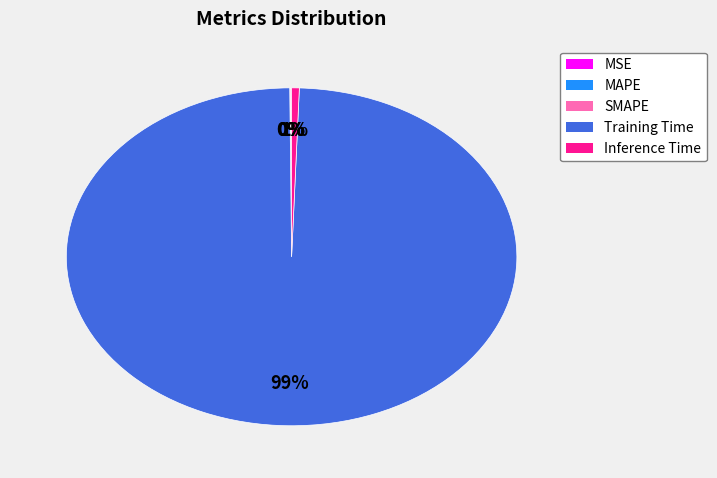

To the nearest percent, what percentage of the pie is Inference Time?

1%